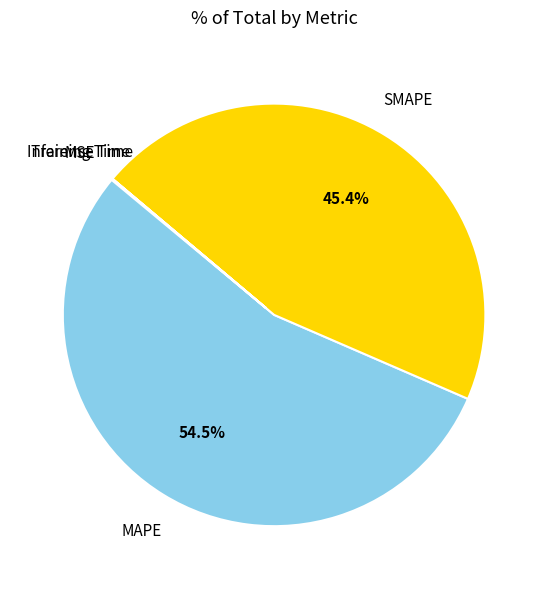

Does any single category account for the majority?

Yes